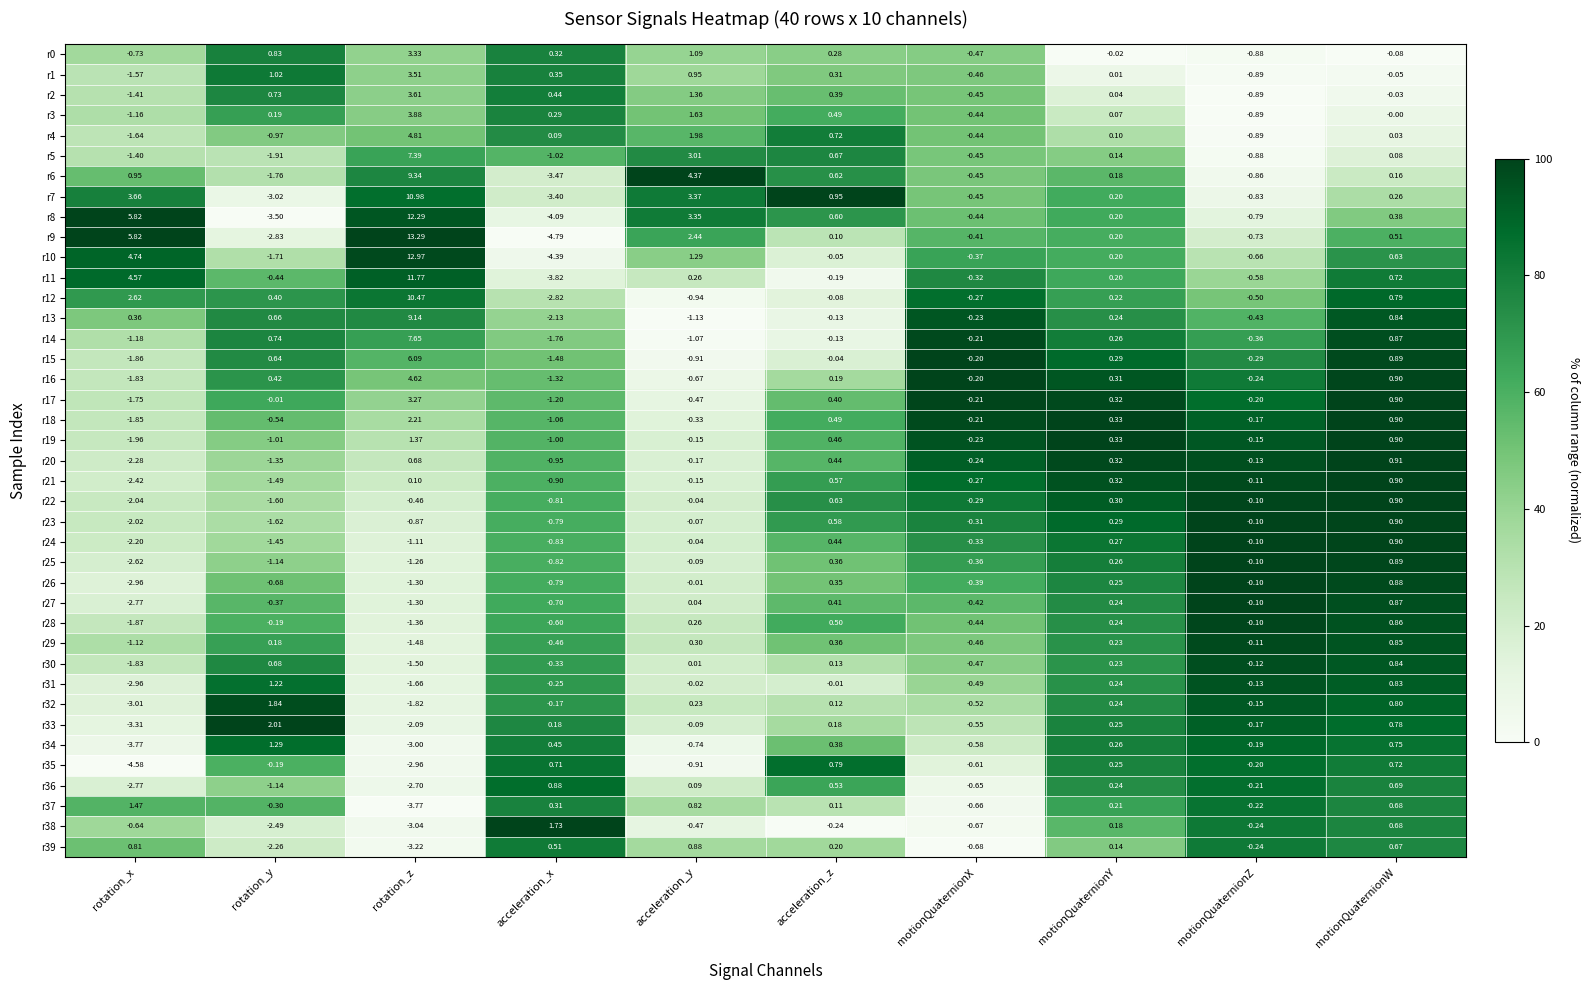

Which series has the largest total across all categories?

r8